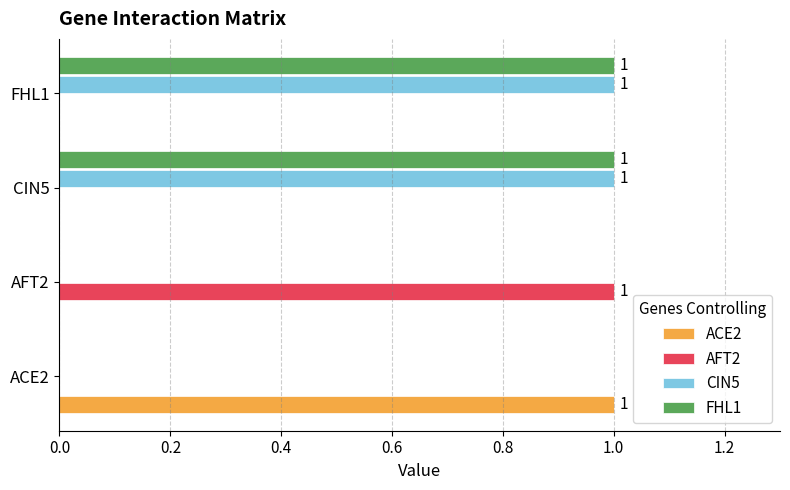

True or false: CIN5 has a value of 0 at ACE2.

True